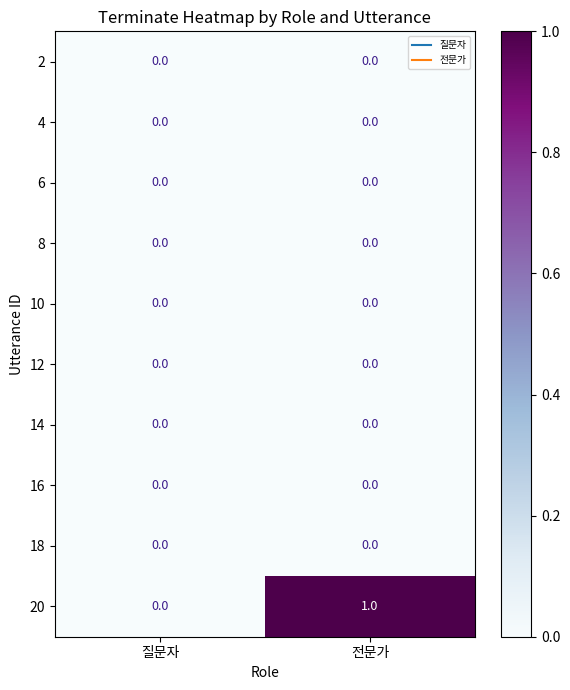

At which category is the sum across all series the highest?

전문가